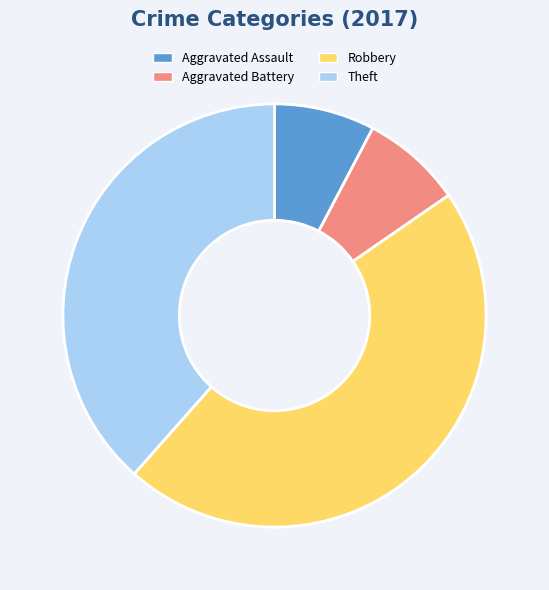

Is it true that Aggravated Assault is 1% of the pie?

False